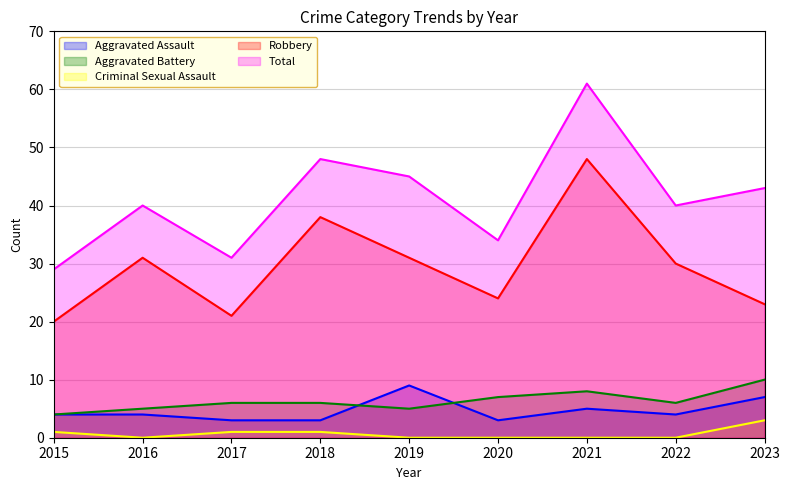

What is the total value across all series at 2015?

58